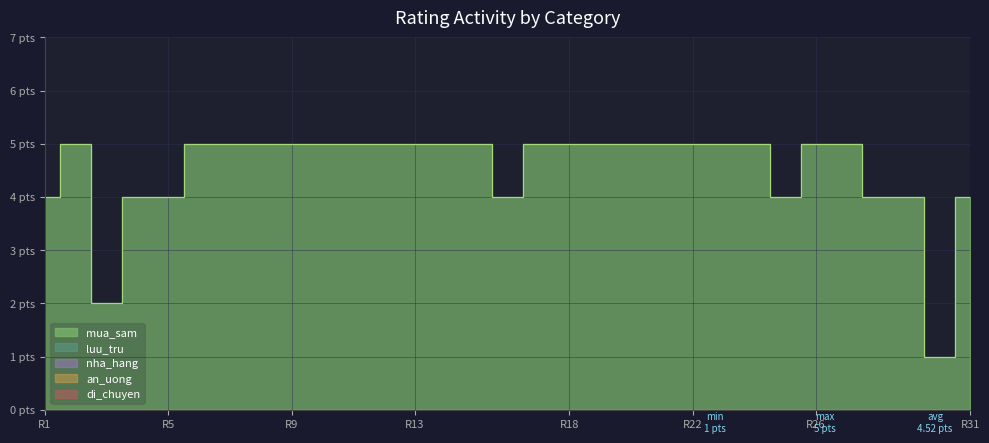

What is the sum of the mua_sam values at 16 and 27?

9